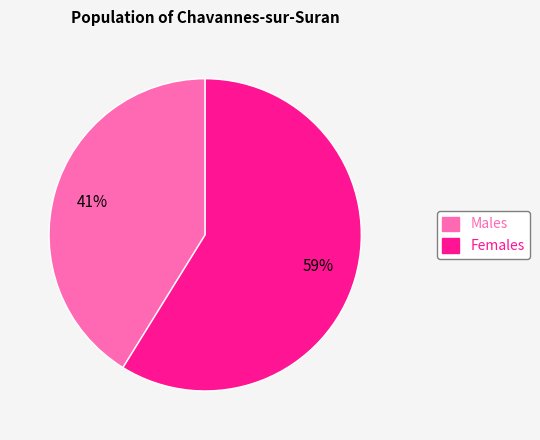

Combined, do Males and Females account for over 50%?

Yes